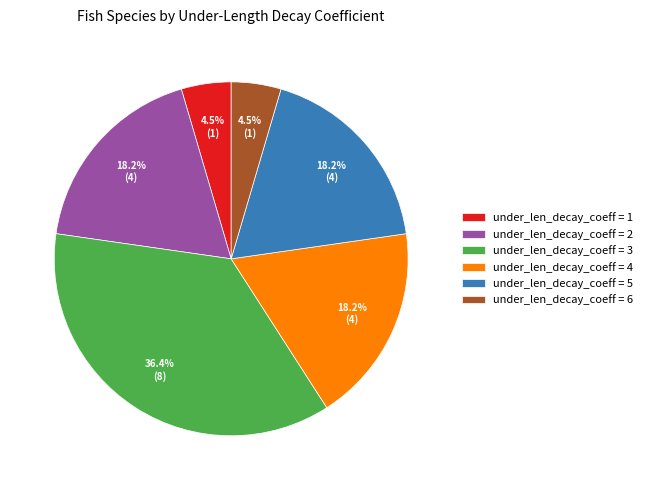

What portion of the pie excludes under_len_decay_coeff = 5?

81.8%